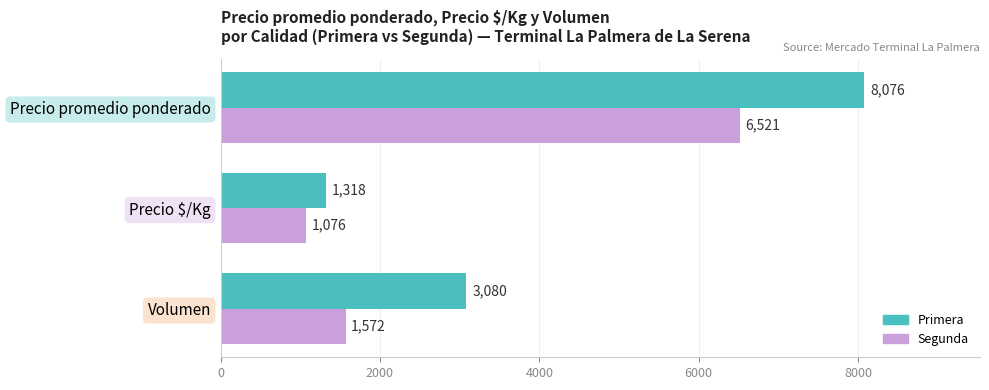

Is the value of Segunda at Precio promedio ponderado greater than the value of Primera at Precio $/Kg?

Yes